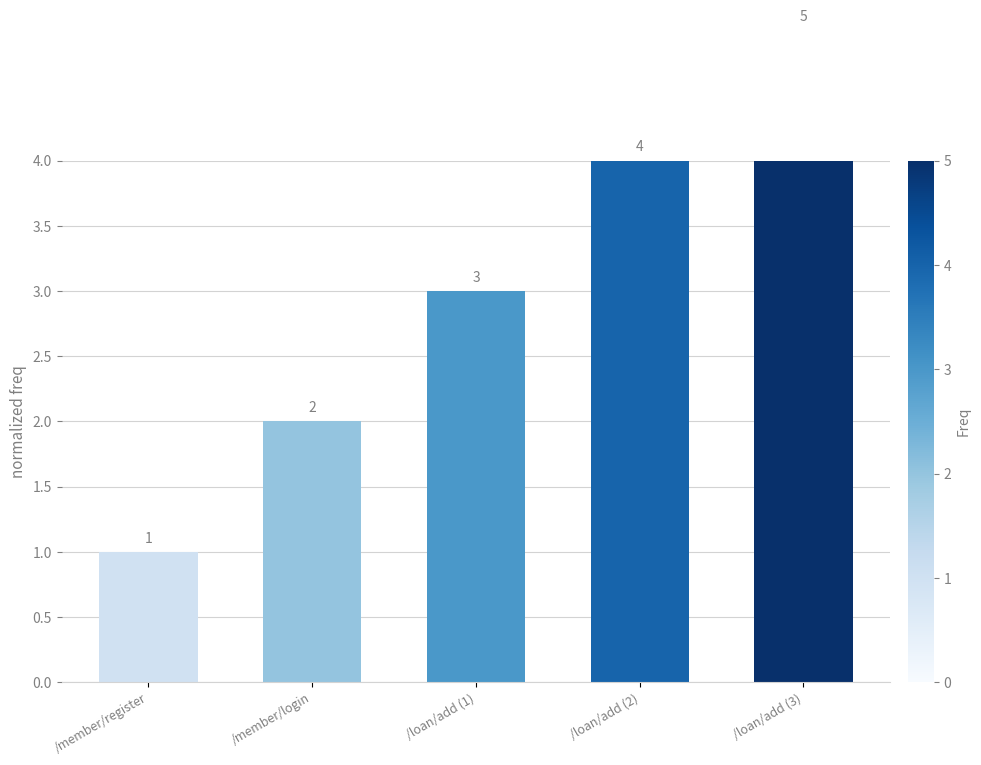

What is the minimum value shown in the chart?

1